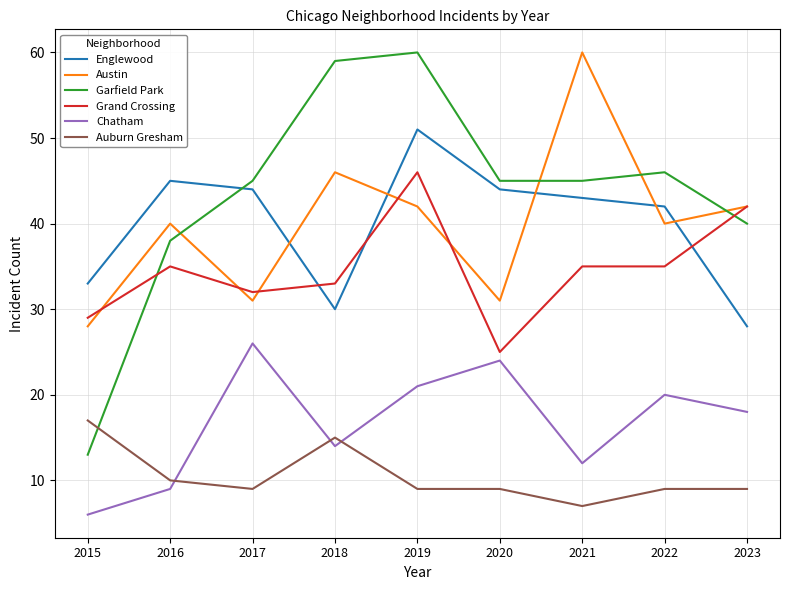

What is the maximum value shown in the chart?

60